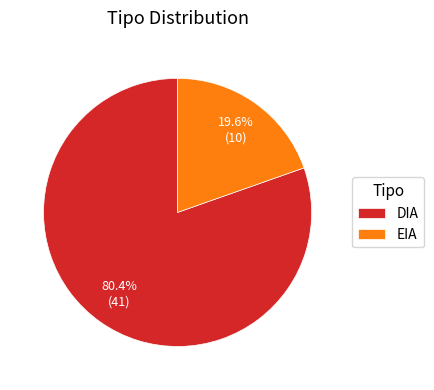

Which category has the smallest portion of the pie?

EIA